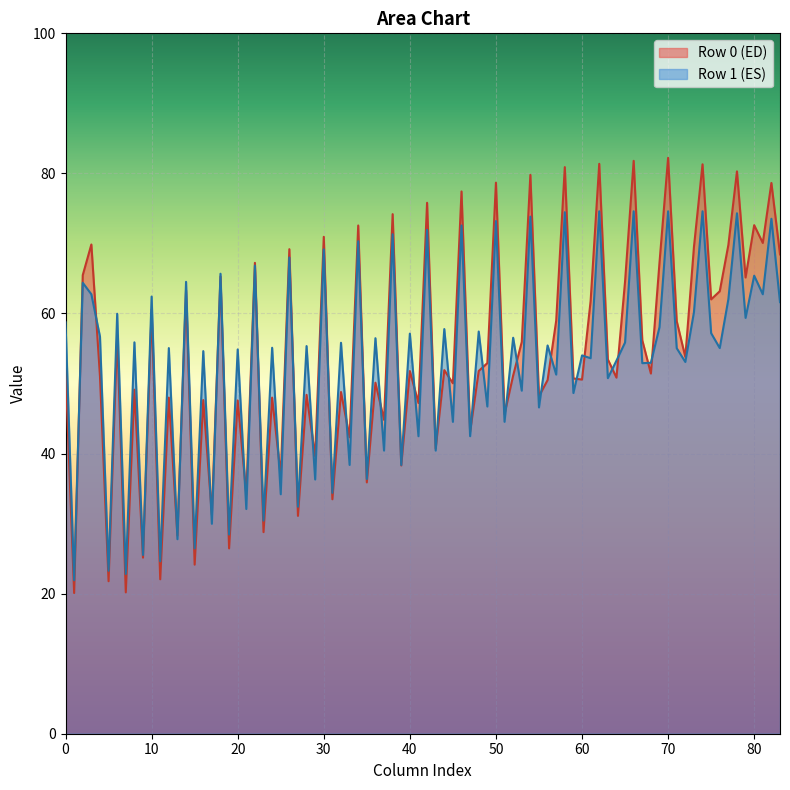

What is the highest value of the Row 0 (ED) series?

82.2